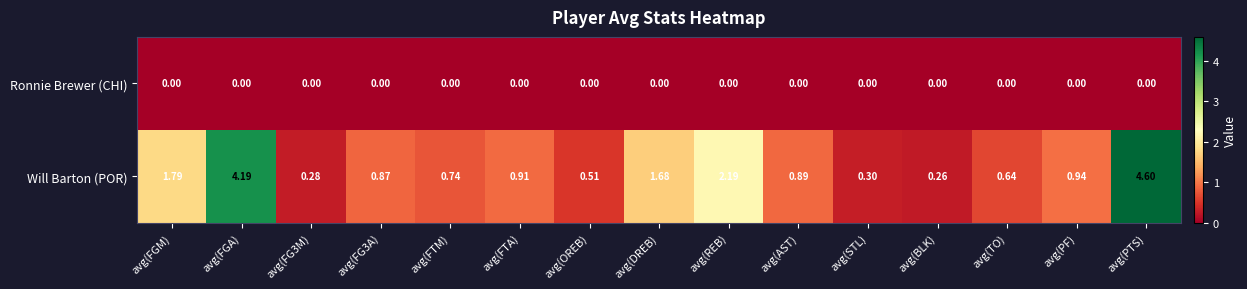

Is the value of Ronnie Brewer (CHI) at avg(REB) greater than the value of Will Barton (POR) at avg(FTM)?

No